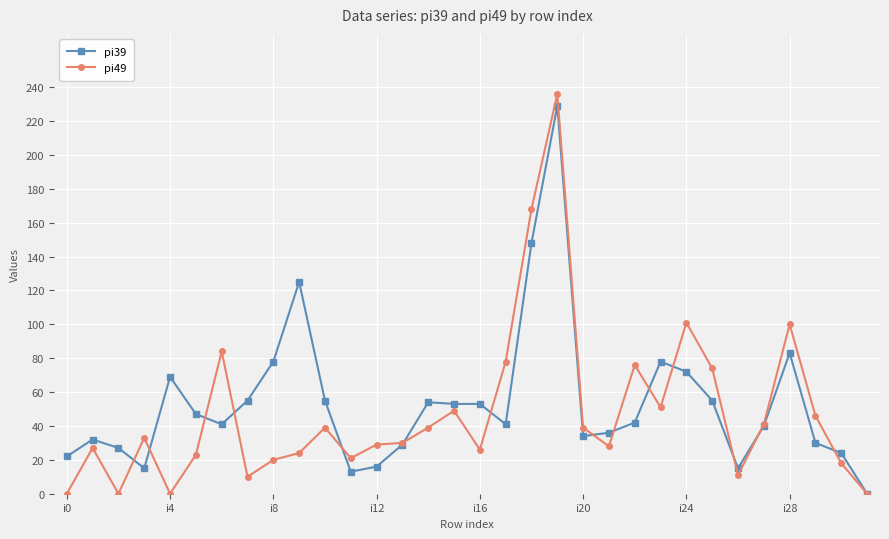

What is the sum of all pi39 values?

1711